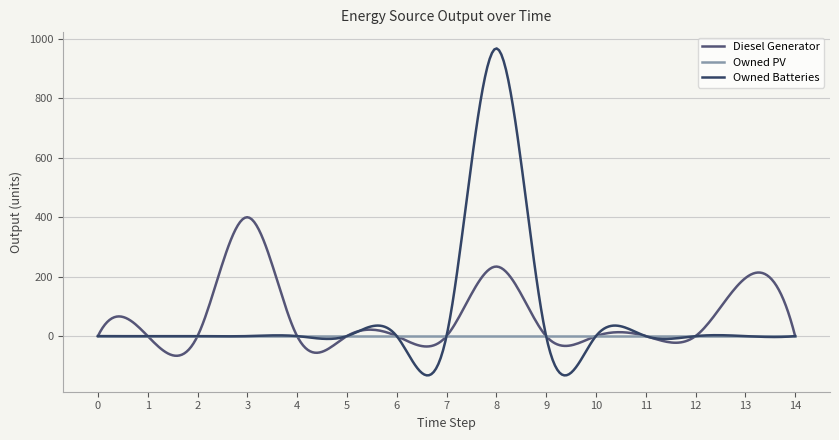

Which series has the largest range (max minus min)?

Owned Batteries